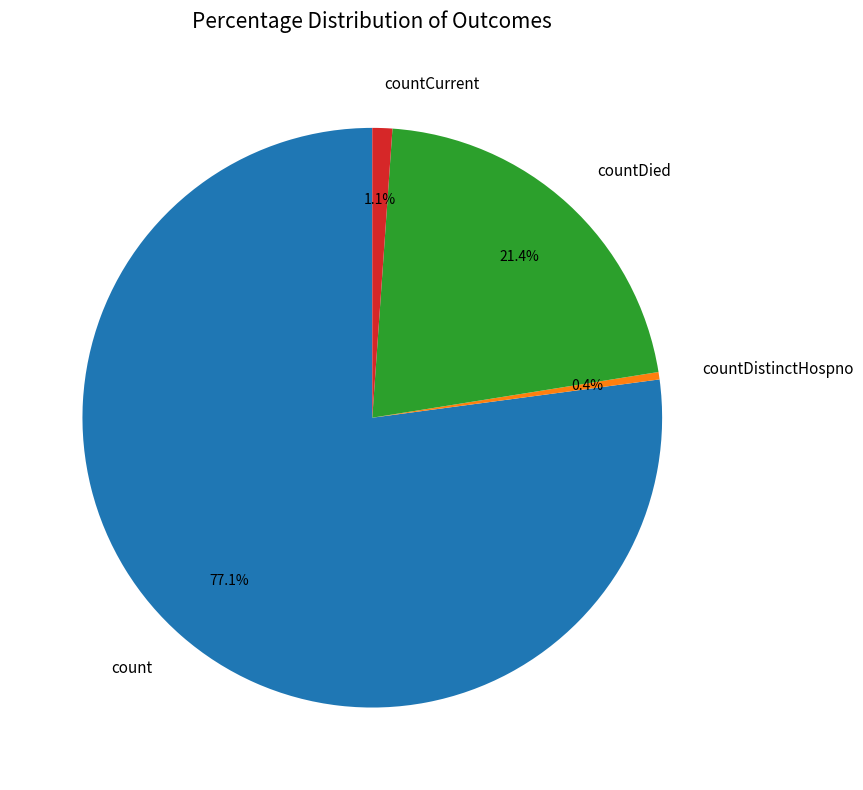

Which has a higher value, countDistinctHospno or countCurrent?

countCurrent